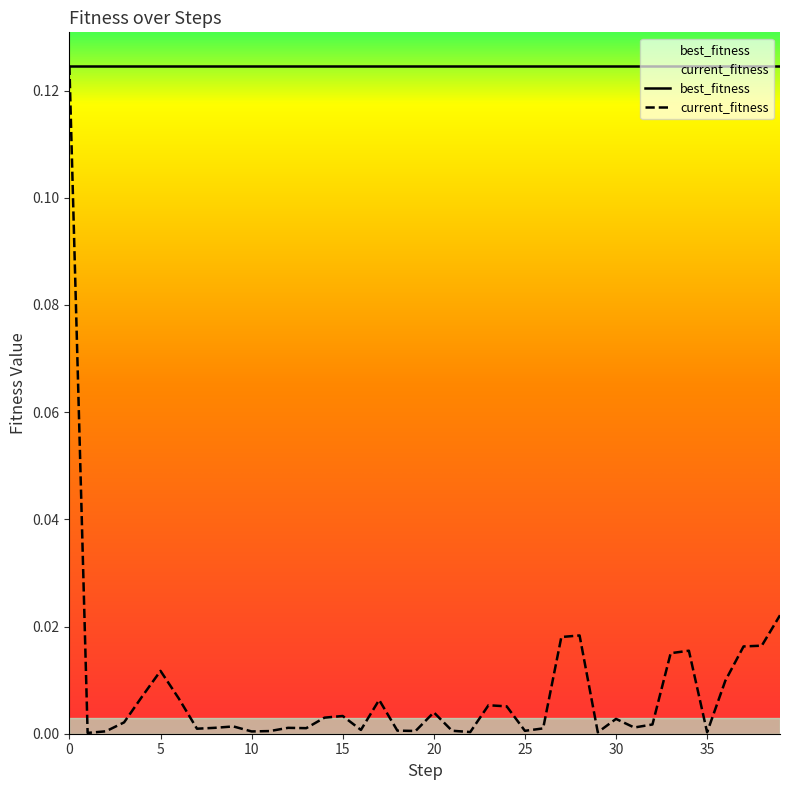

How many series are shown in this chart?

2